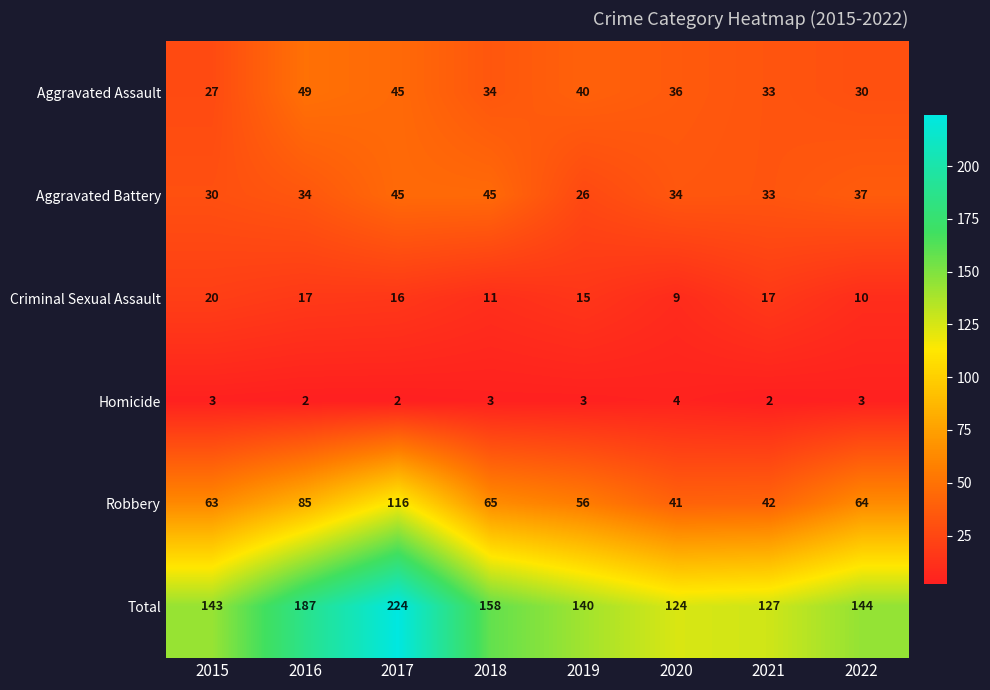

What is the difference between the Robbery values at 2016 and 2019?

29